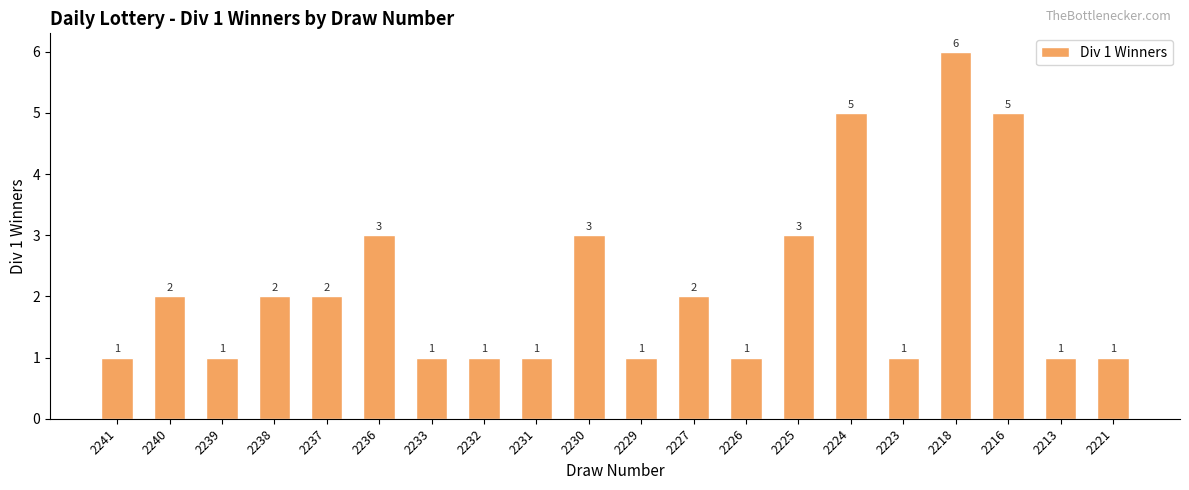

The value at 2221 is 2. True or false?

False